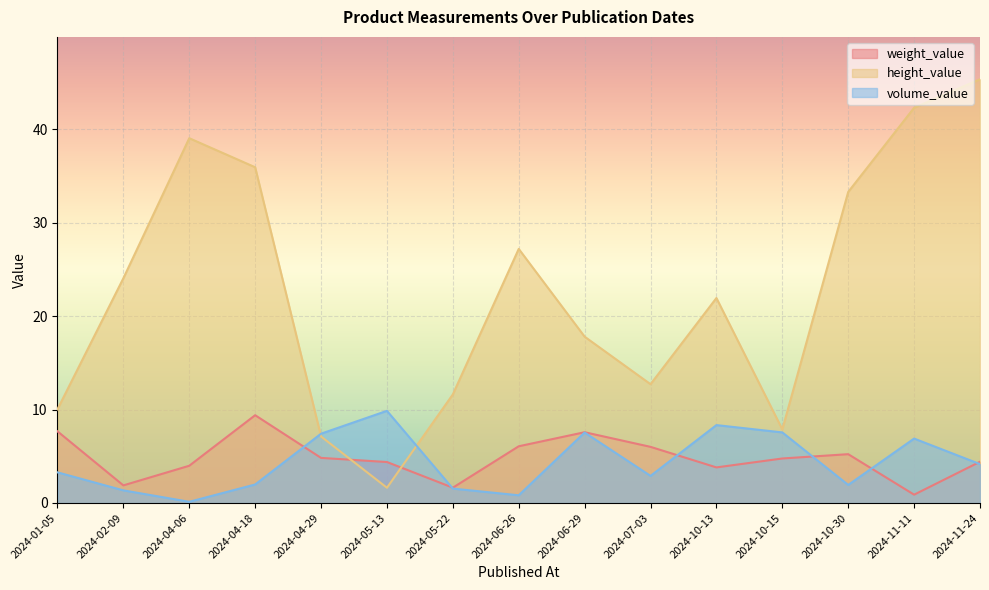

What is the highest value of the height_value series?

45.3